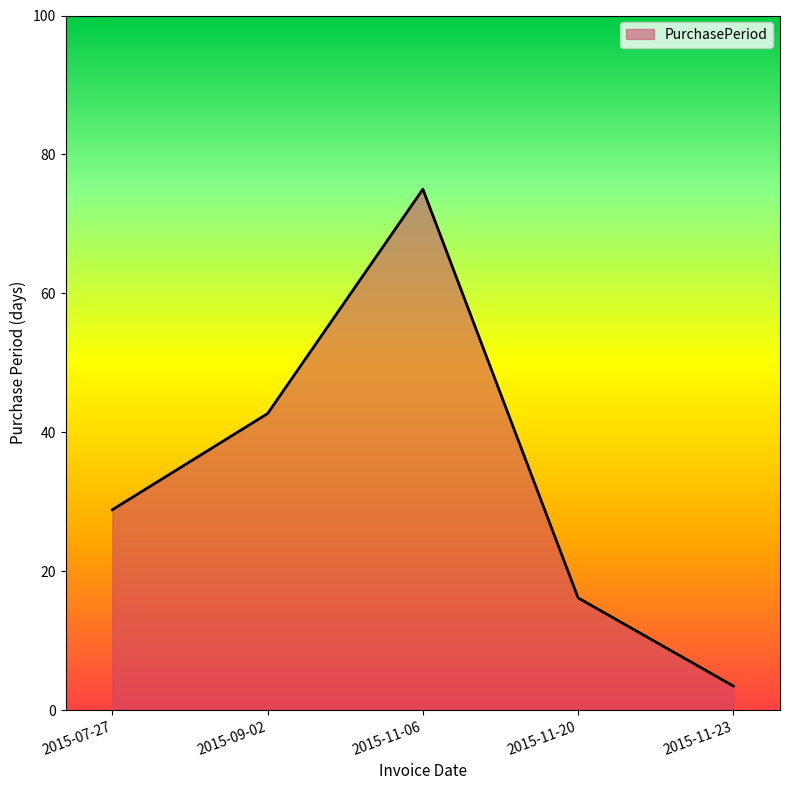

How many distinct data groups are displayed?

1